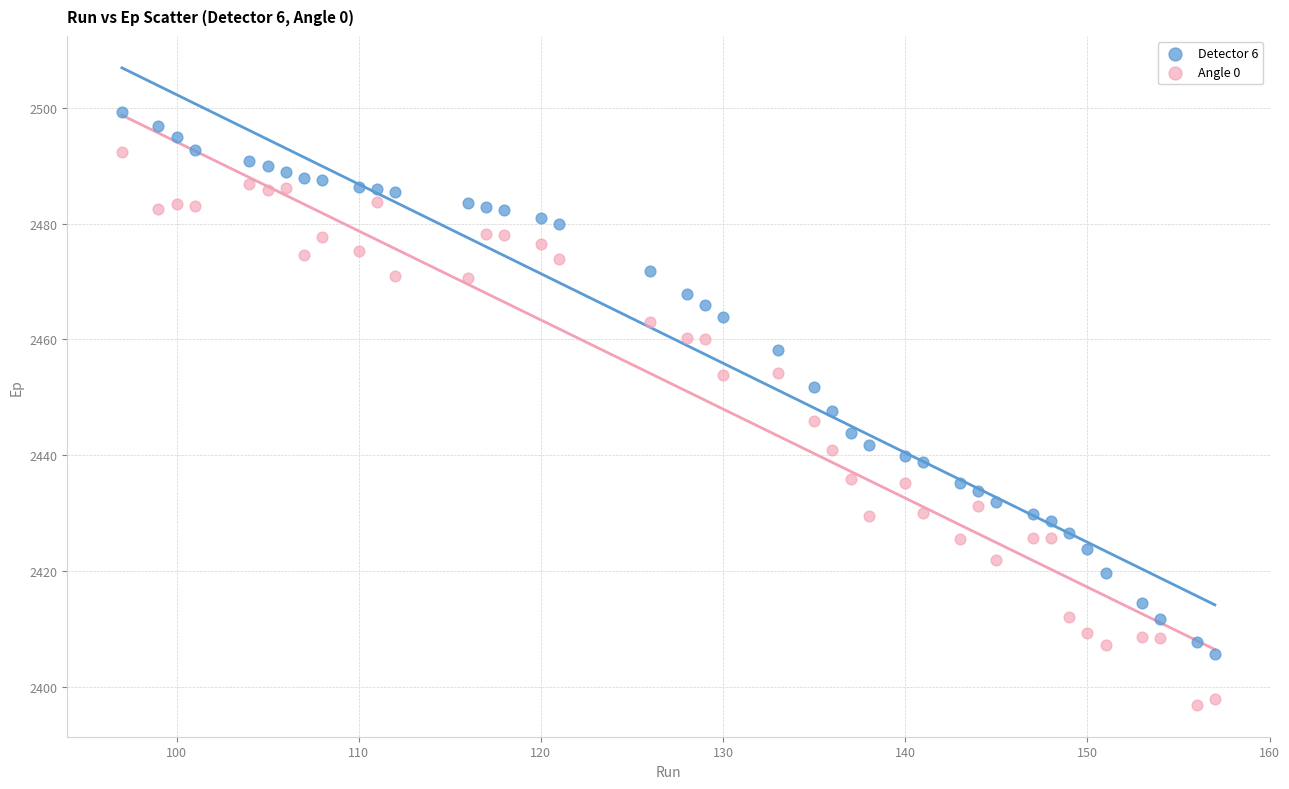

What is the X range (max minus min) for the scatter plot?

60.0